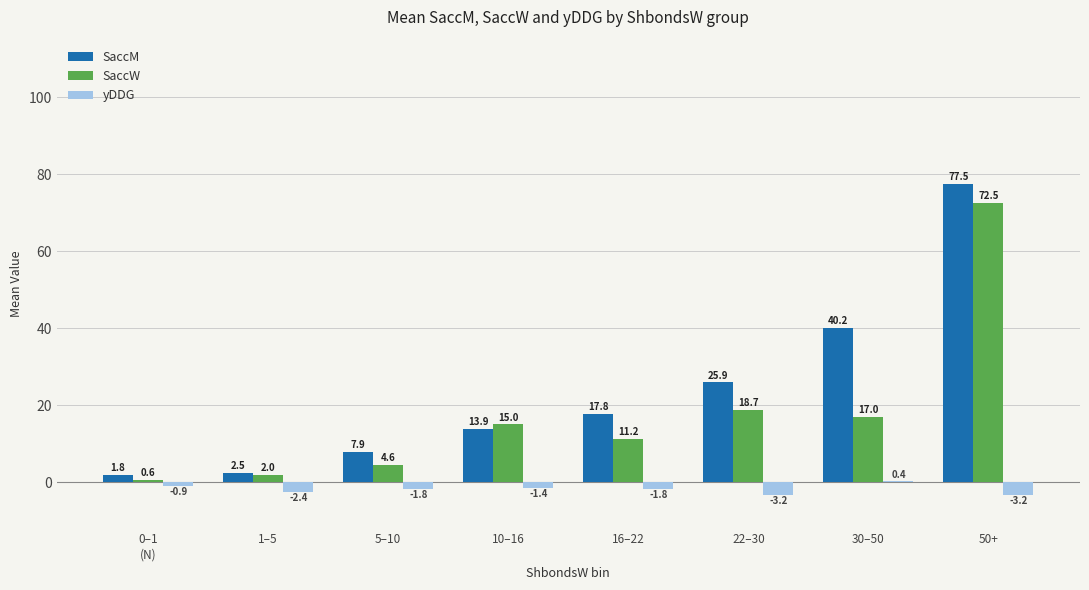

What is the sum of the SaccM values at 50+
 and 0–1
(N)?

79.4